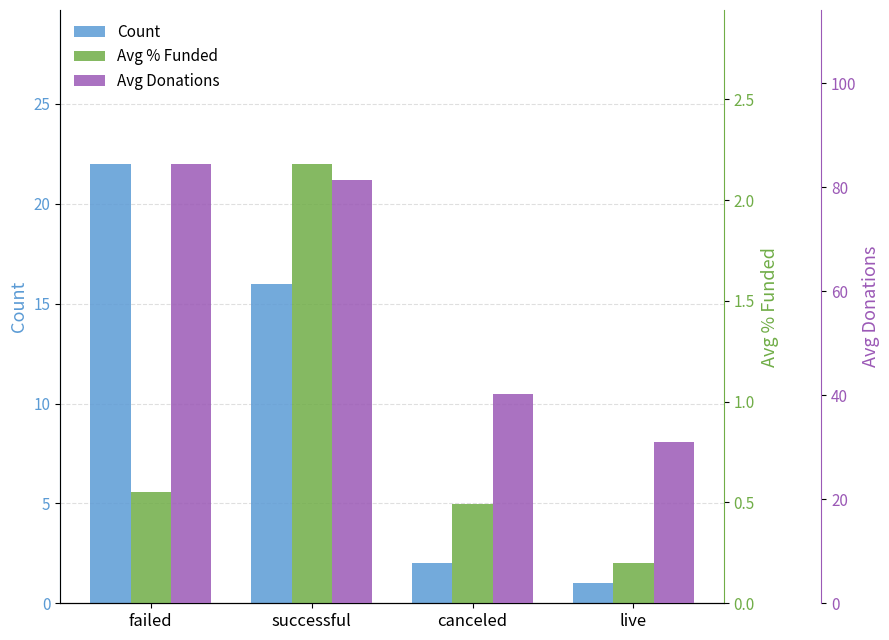

What is the approximate value of Count at canceled?

2.0